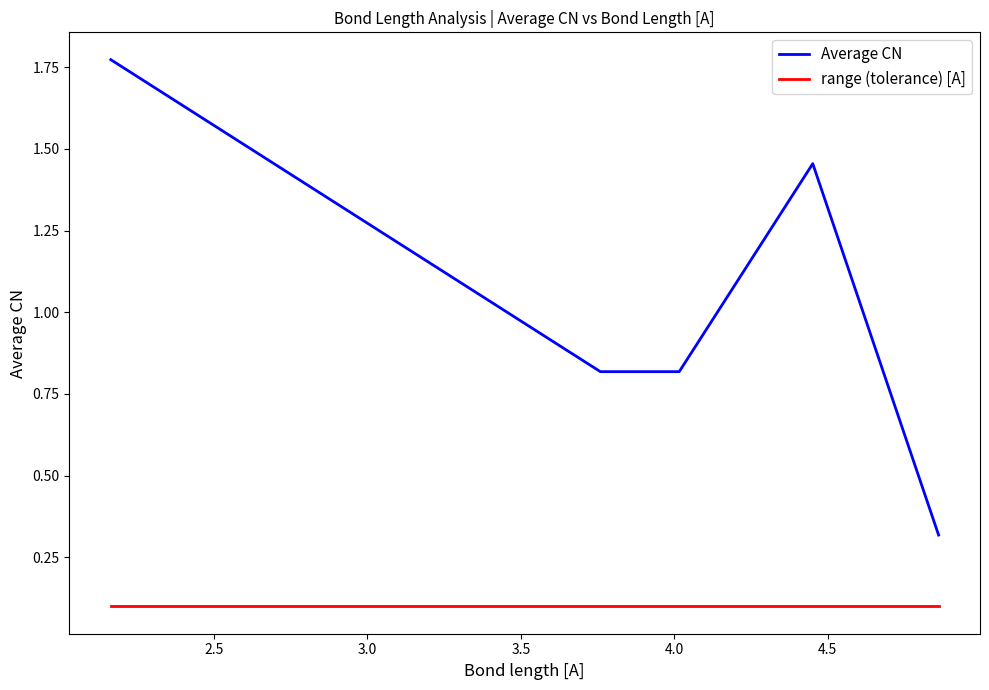

Which series has the largest range (max minus min)?

Average CN